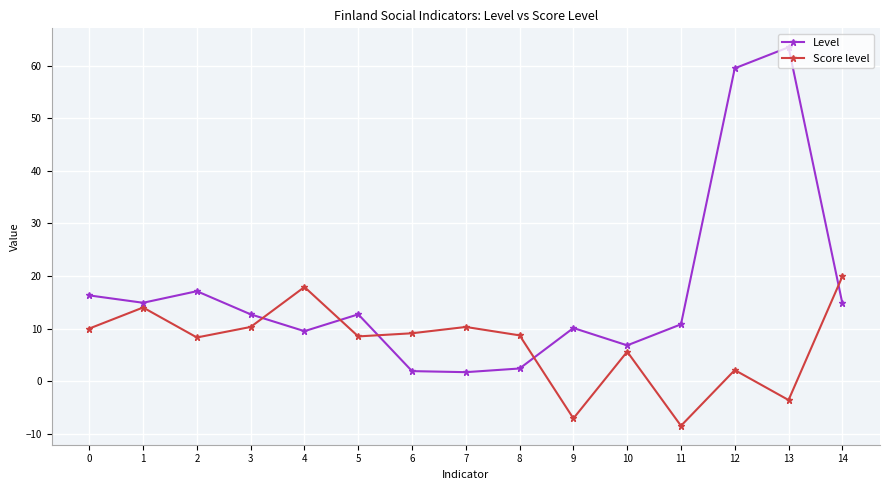

Which category has the highest value in the Level series?

13